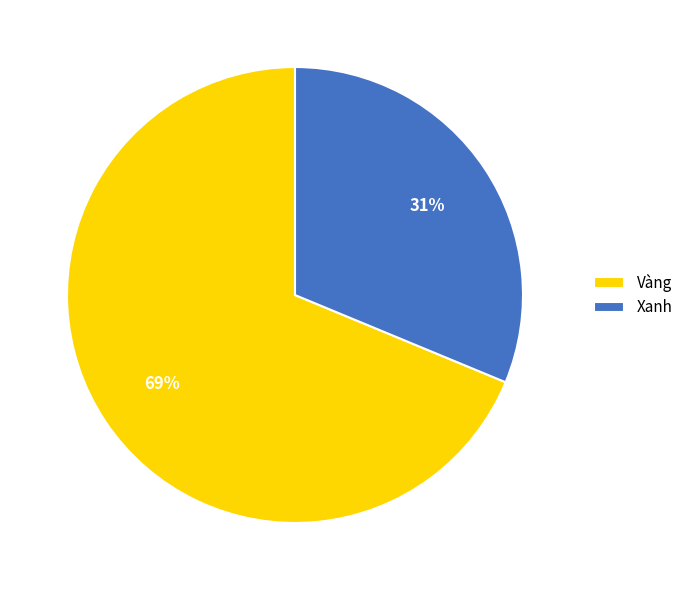

To the nearest percent, what is the combined percentage of Xanh and Vàng?

100%